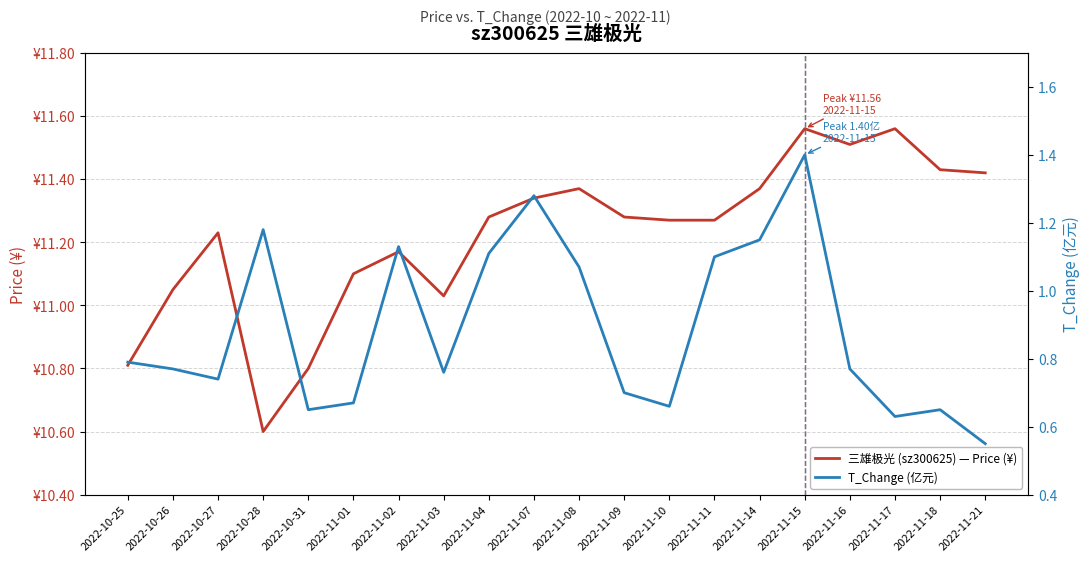

In 三雄极光 (sz300625) — Price (¥), how many points are lower than both neighbors (excluding endpoints)?

3